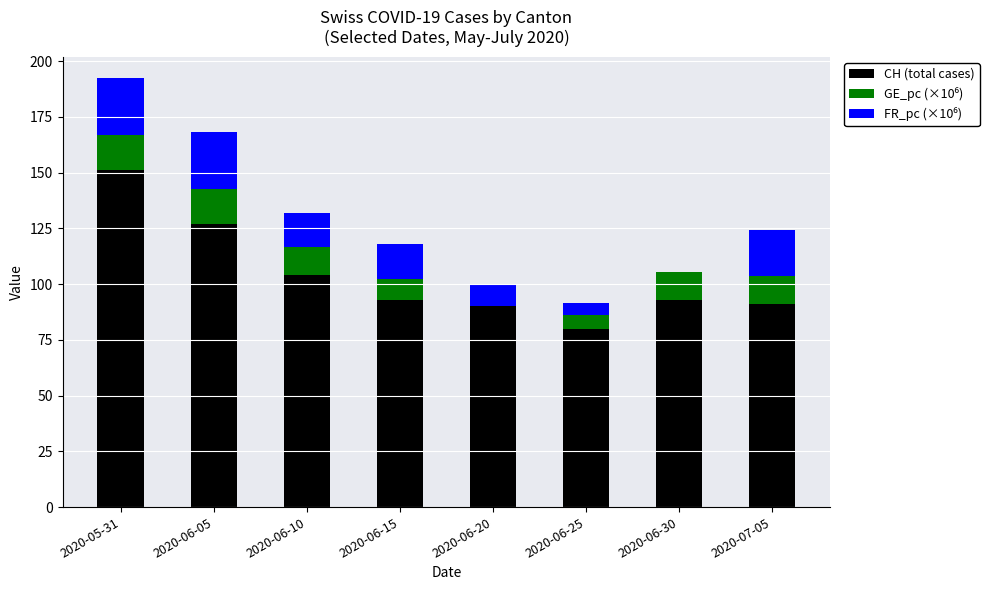

What is the total value across all series at 2020-06-10?

132.0